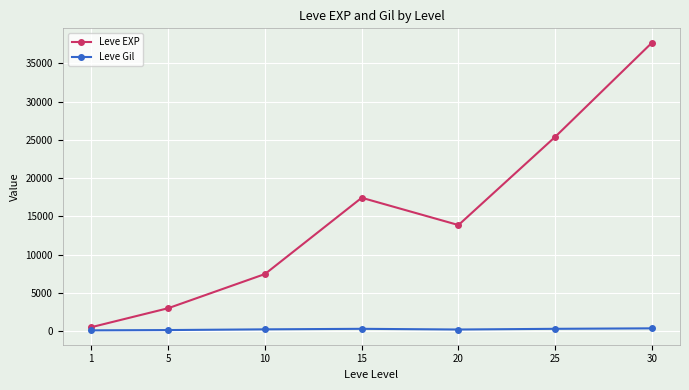

Does the chart have visible grid lines?

Yes